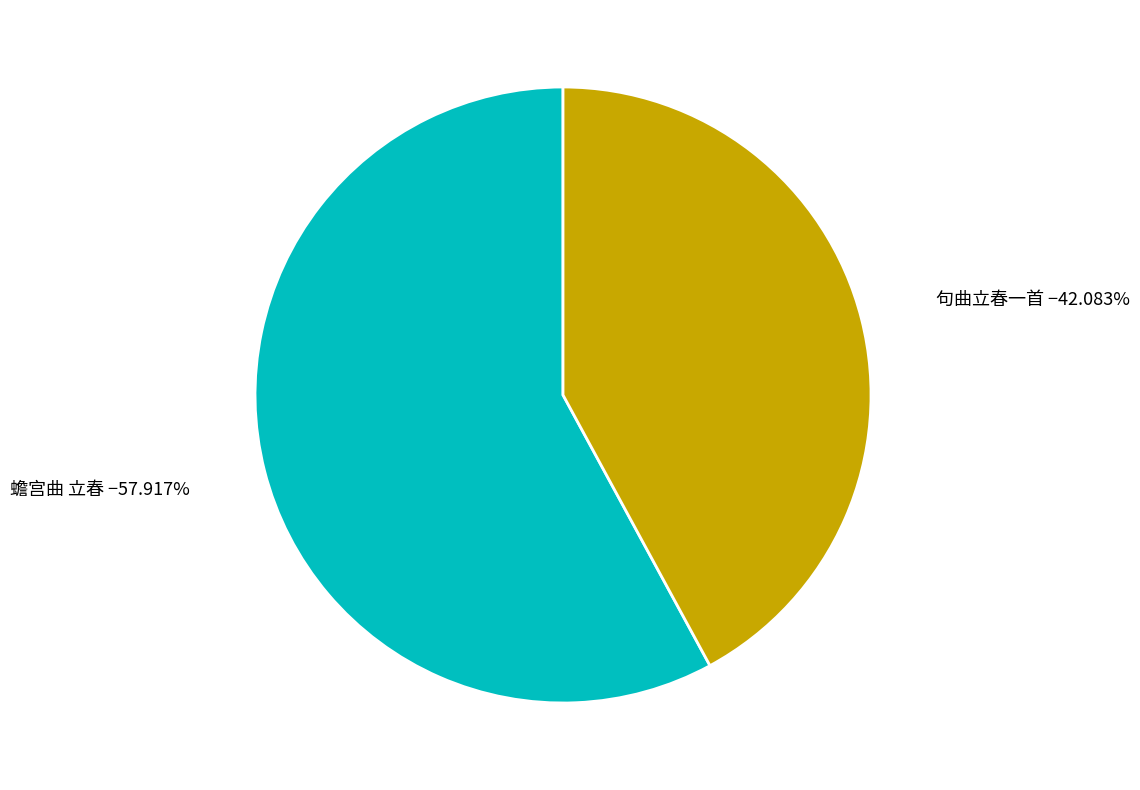

Does any single category account for the majority?

Yes